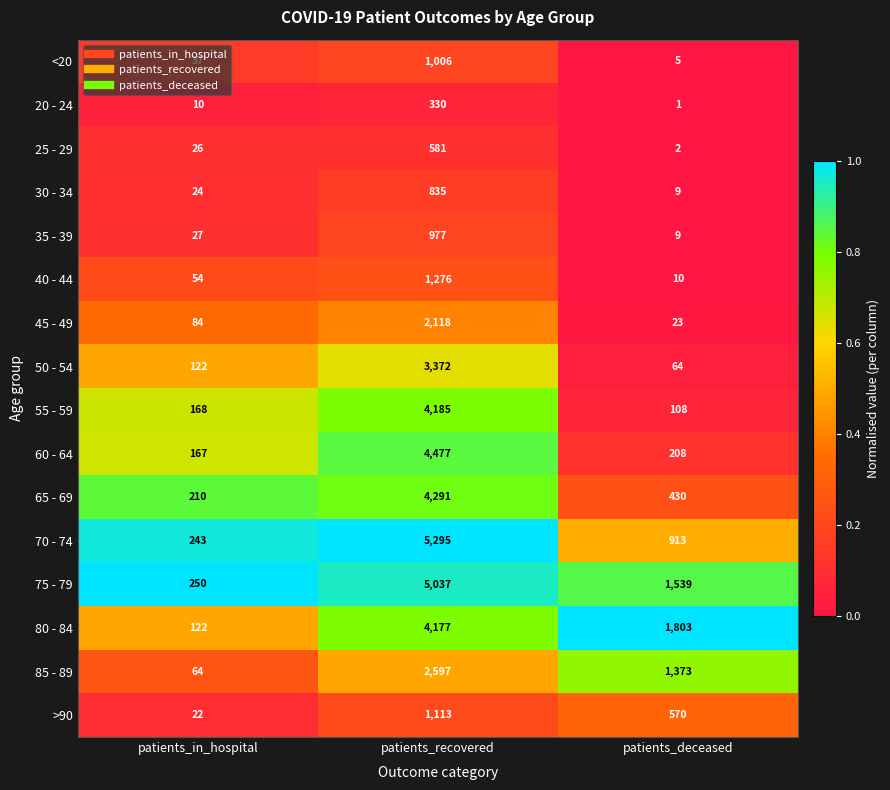

The 45 - 49 series shows 84 at patients_in_hospital. True or false?

True